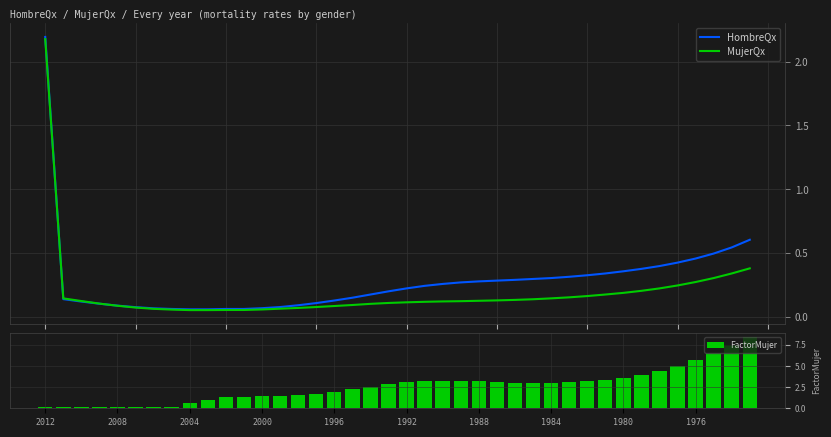

Rank the series by their maximum value, from highest to lowest.

FactorMujer, HombreQx, MujerQx